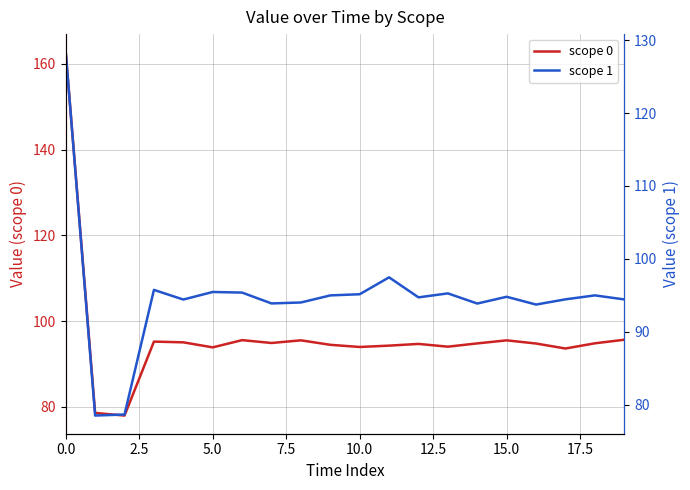

Is it true that scope 0 equals 94.0 at 10.0?

True